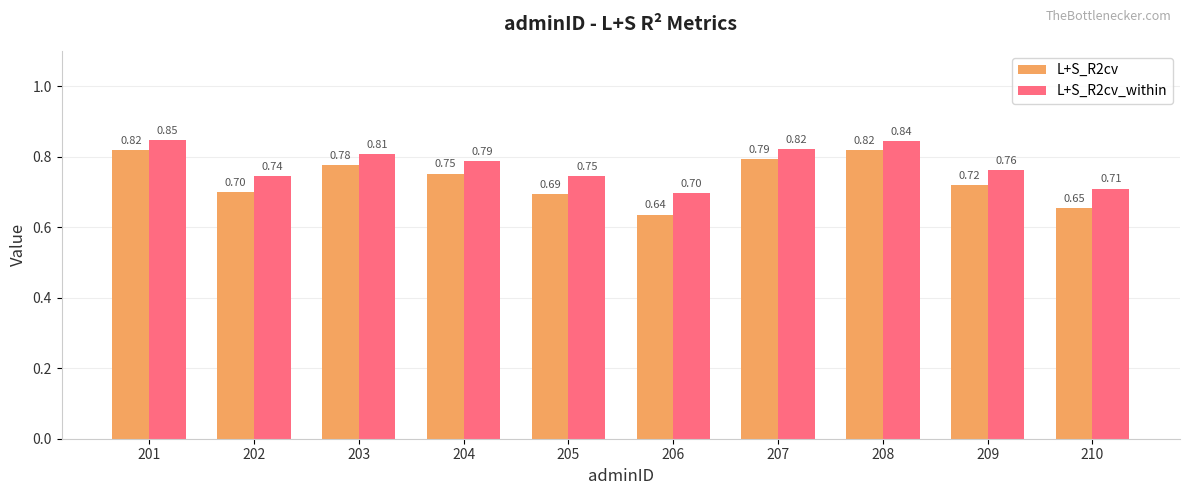

What is the sum of the L+S_R2cv values at 204 and 205?

1.4